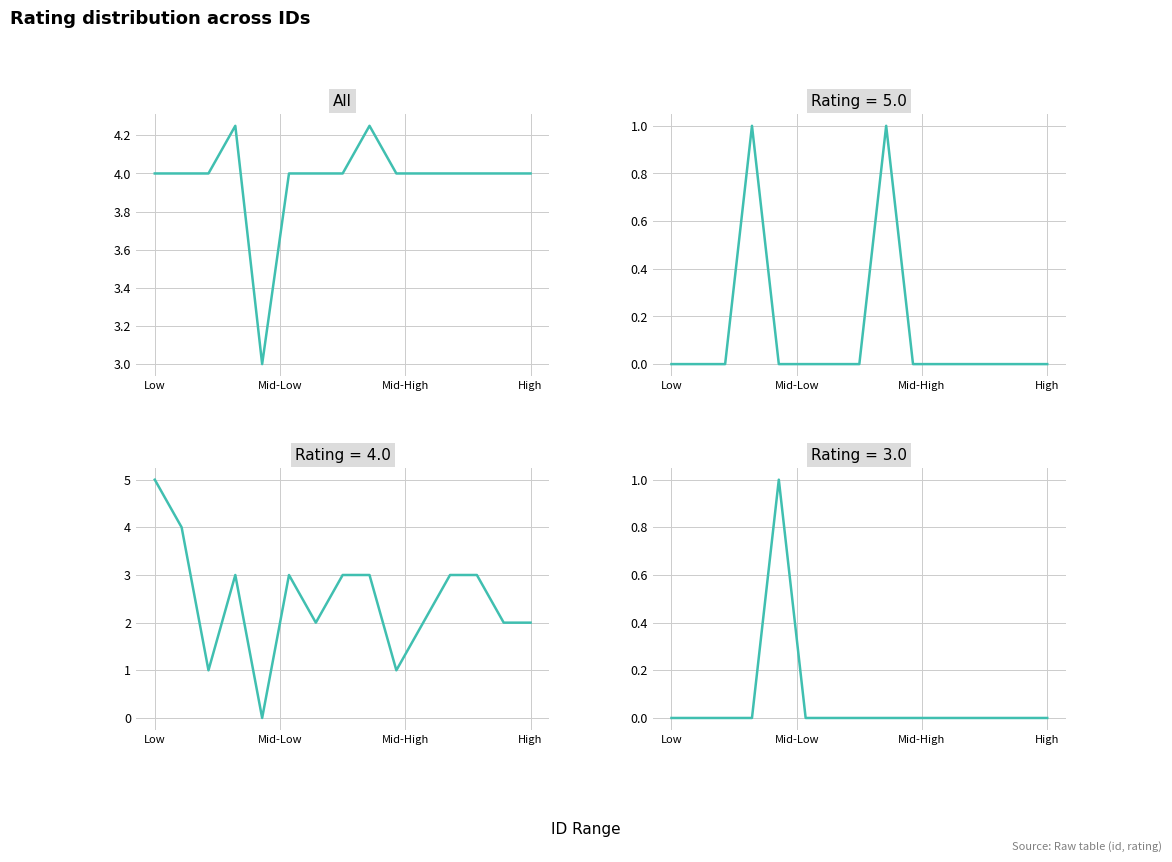

What is the average value?

4.0